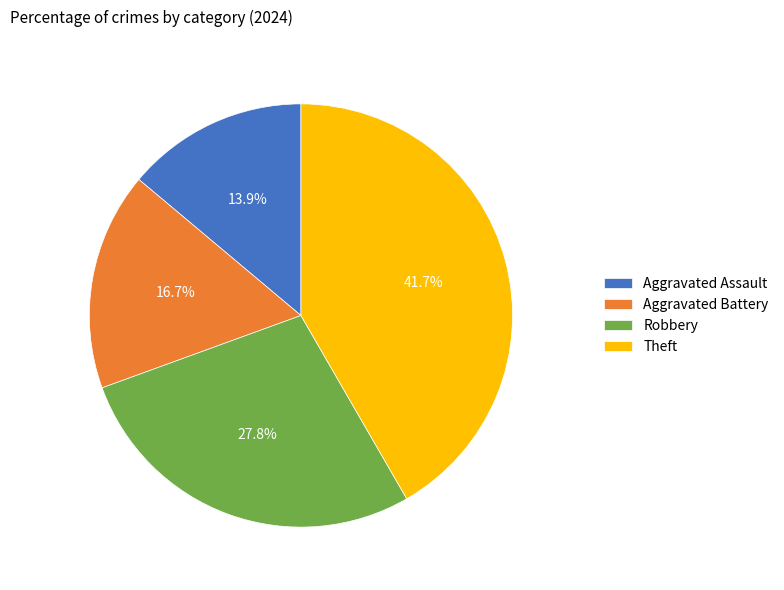

Which category has the biggest portion of the pie?

Theft